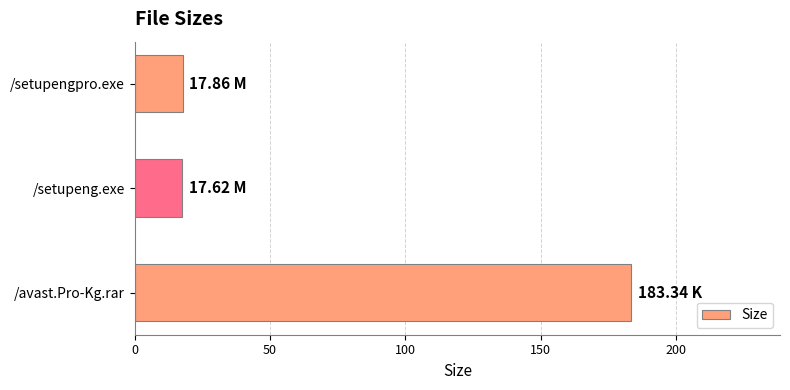

What is the sum of all values?

218.8